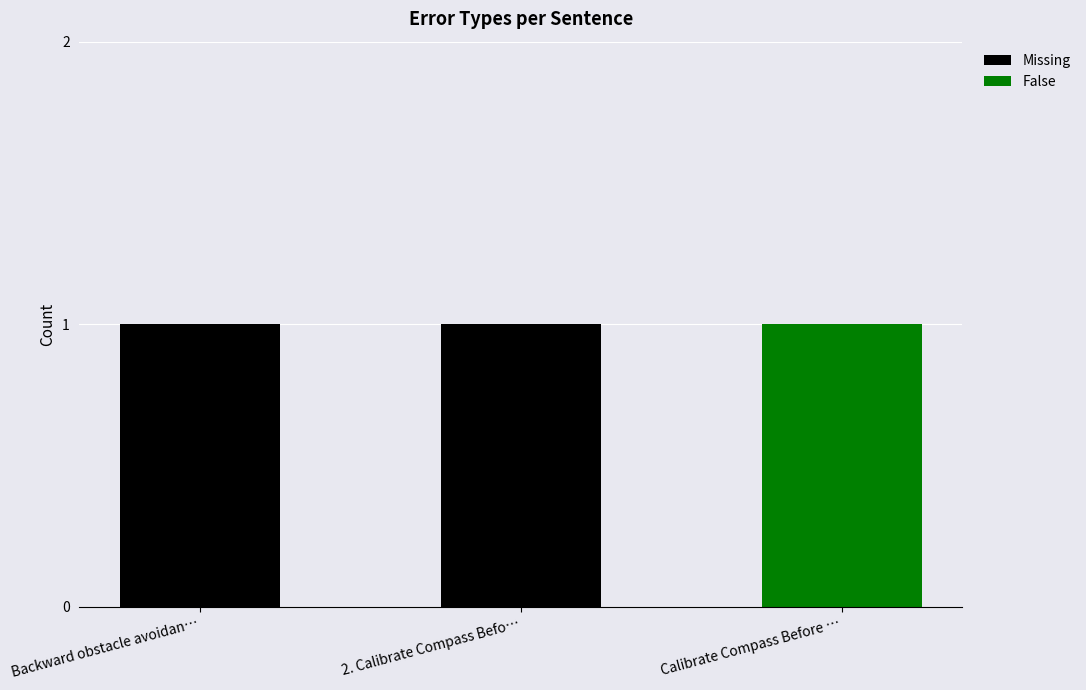

The Missing series shows 1 at Backward obstacle avoidan…. True or false?

True